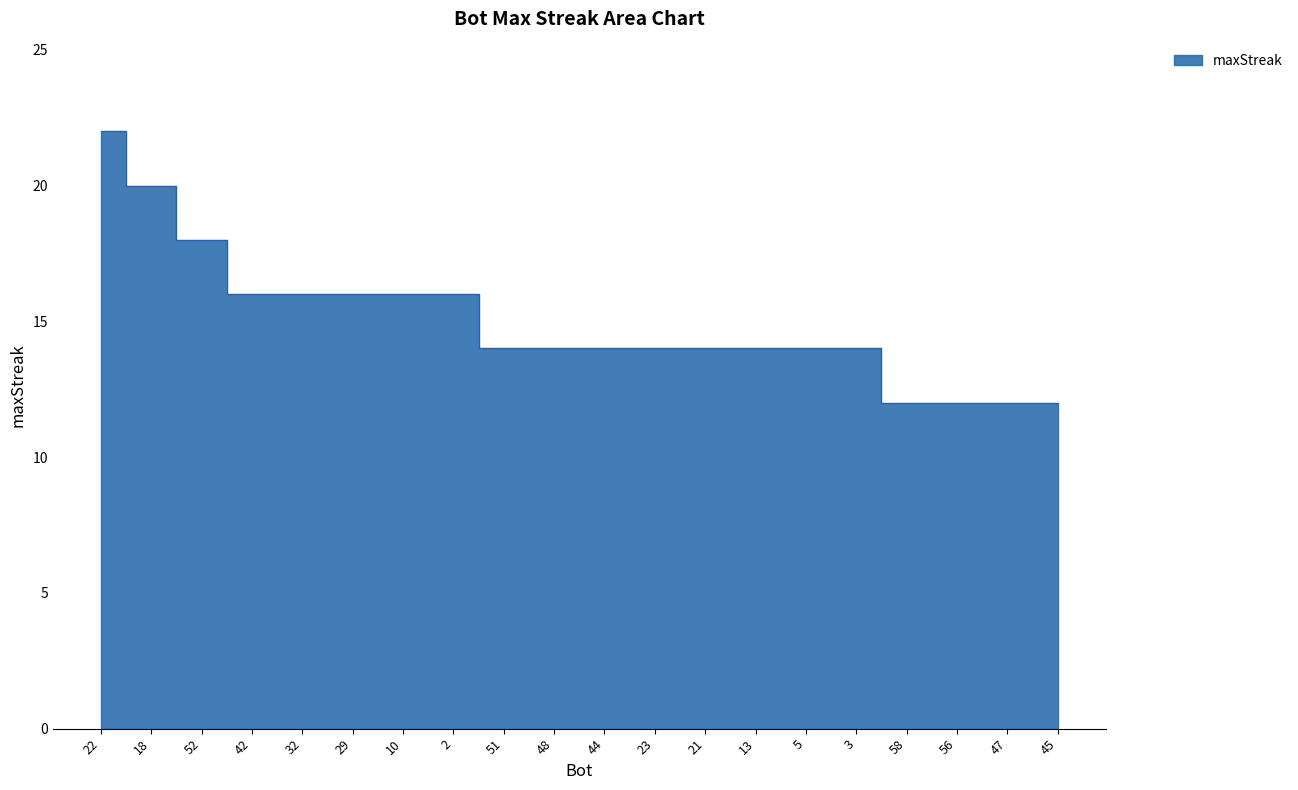

What is the value of the 5th point from the left?

16